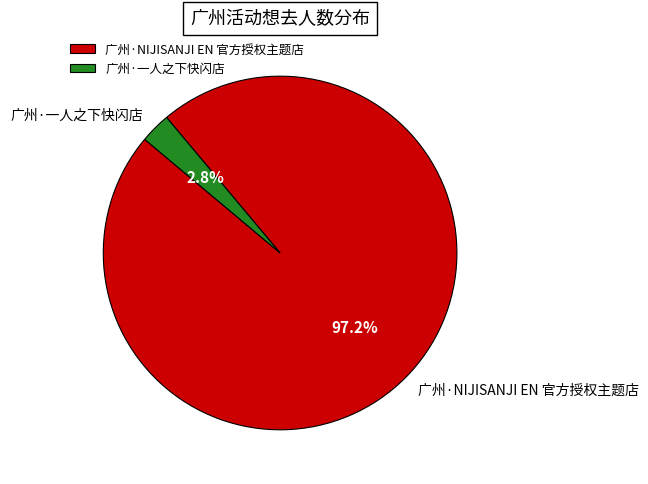

To the nearest percent, what portion does 广州·一人之下快闪店 represent?

3%